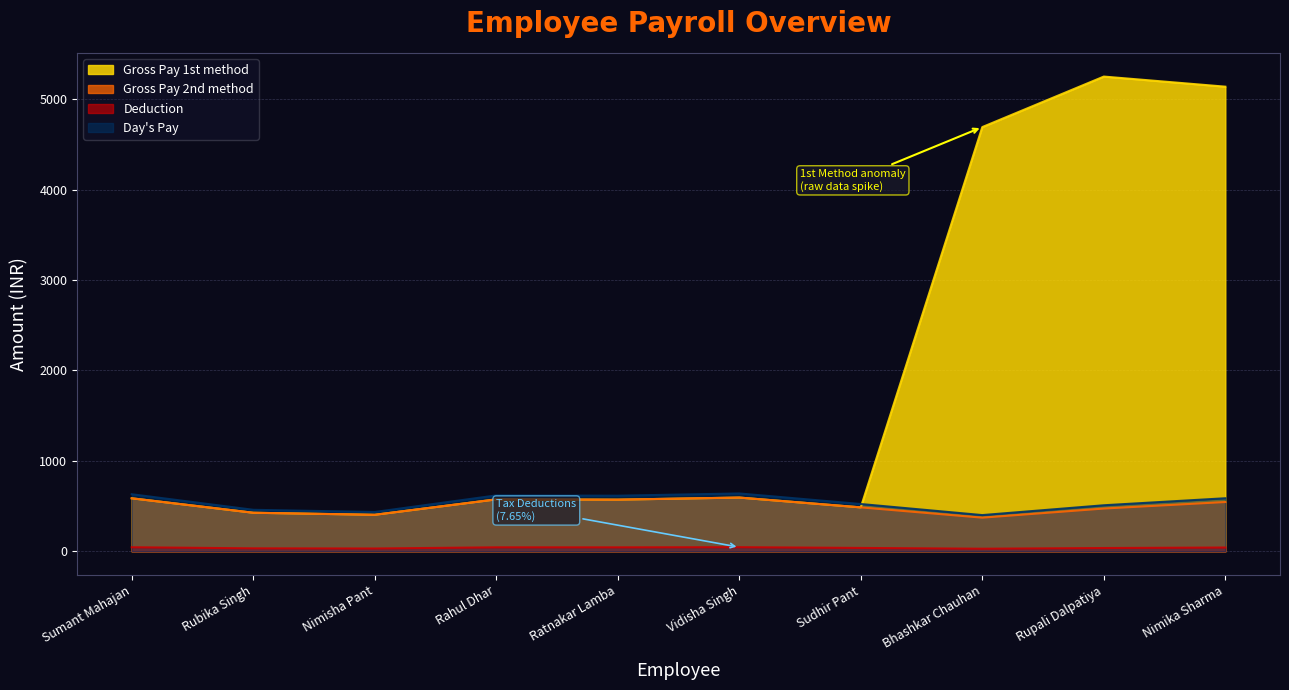

At which category is the sum across all series the highest?

Nimika Sharma